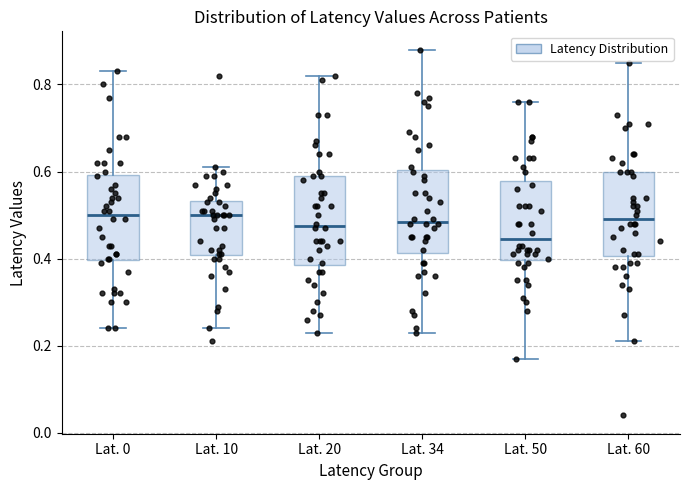

Where is the upper edge of the box for Lat. 20 on the y-axis? The values are not printed on the chart, so give them approximately, as read against the axis.

0.60